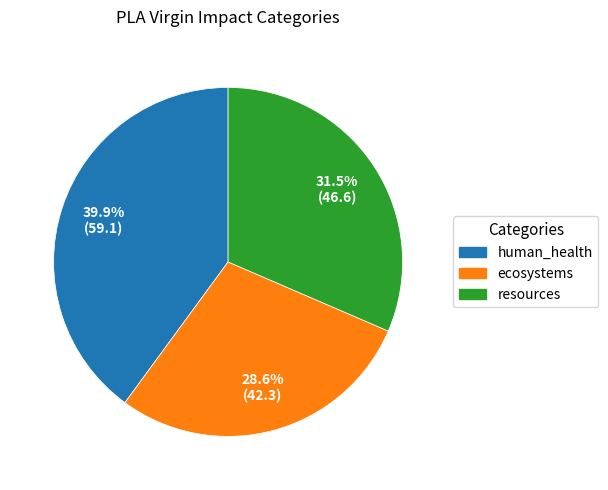

The human_health slice represents 33% of the pie. True or false?

False